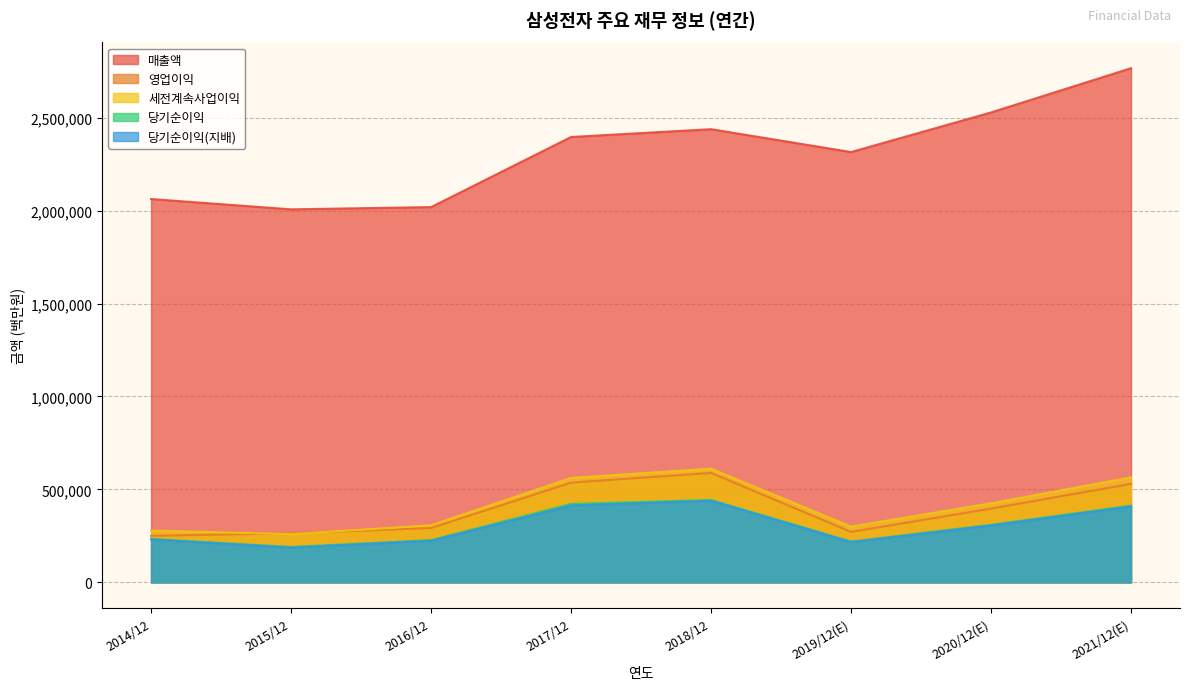

List the series in order of their peak value, lowest first.

당기순이익(지배), 당기순이익, 영업이익, 세전계속사업이익, 매출액